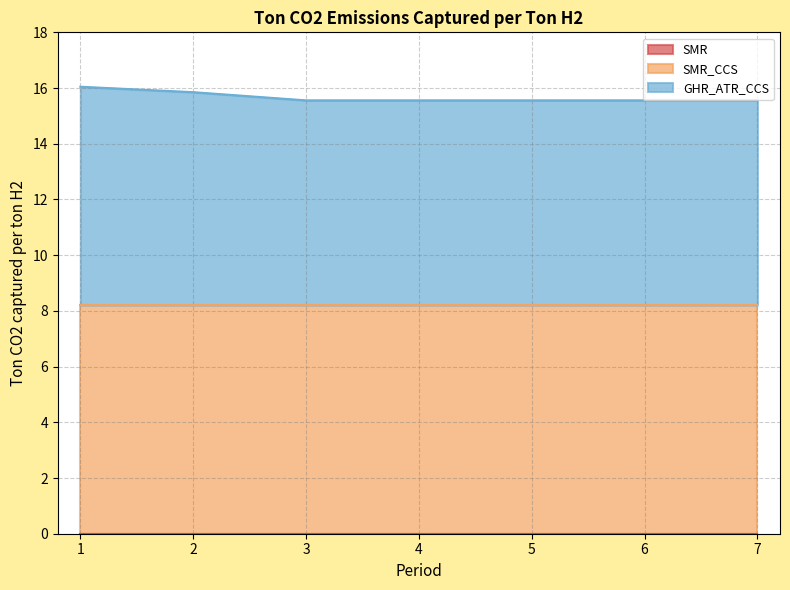

Reading left to right, extract all data points from this chart.

SMR: 1=0.0	2=0.0	3=0.0	4=0.0	5=0.0	6=0.0	7=0.0
SMR_CCS: 1=8.2	2=8.2	3=8.2	4=8.2	5=8.2	6=8.2	7=8.2
GHR_ATR_CCS: 1=7.8	2=7.6	3=7.3	4=7.3	5=7.3	6=7.3	7=7.3